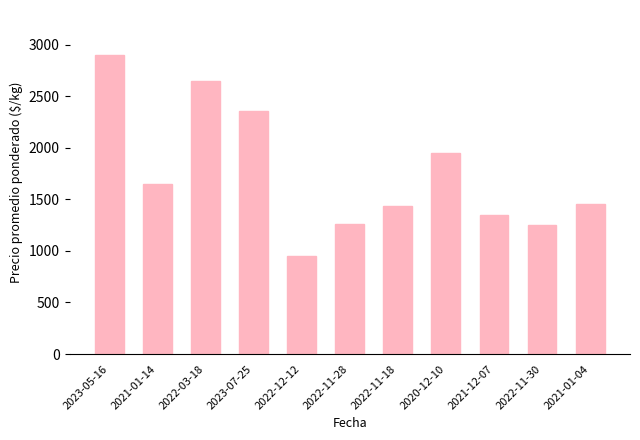

Which category has the lowest value across all series?

2022-12-12